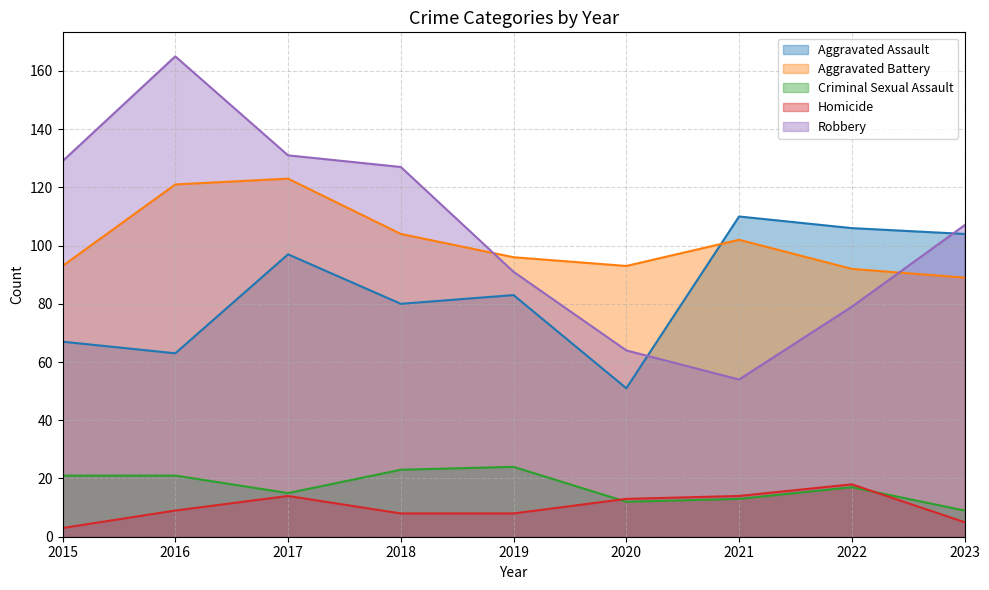

Between which two adjacent categories do Aggravated Battery and Aggravated Assault first intersect?

2020 and 2021